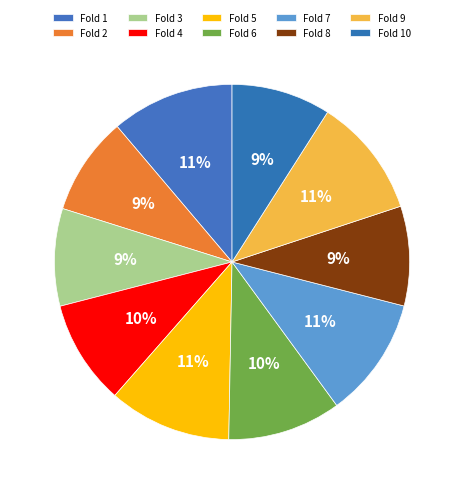

What percentage do Fold 10 and Fold 8 together represent?

18.1%